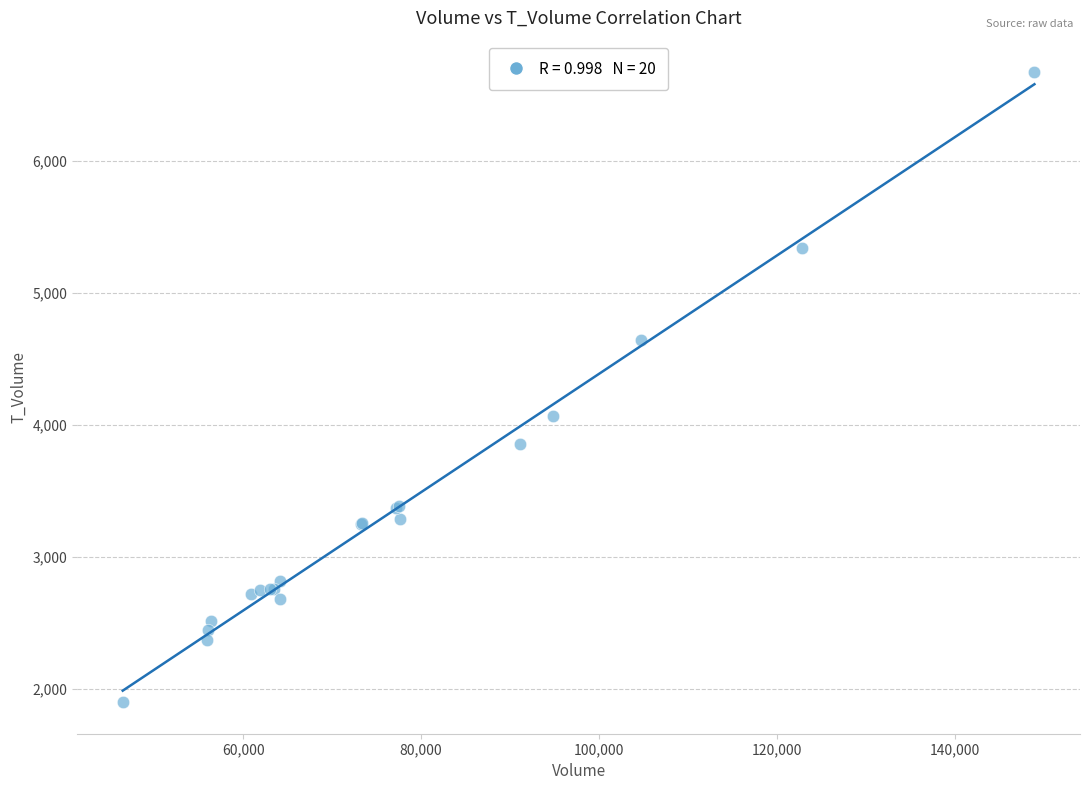

What Y value in the scatter plot is closest to 4285?

4070